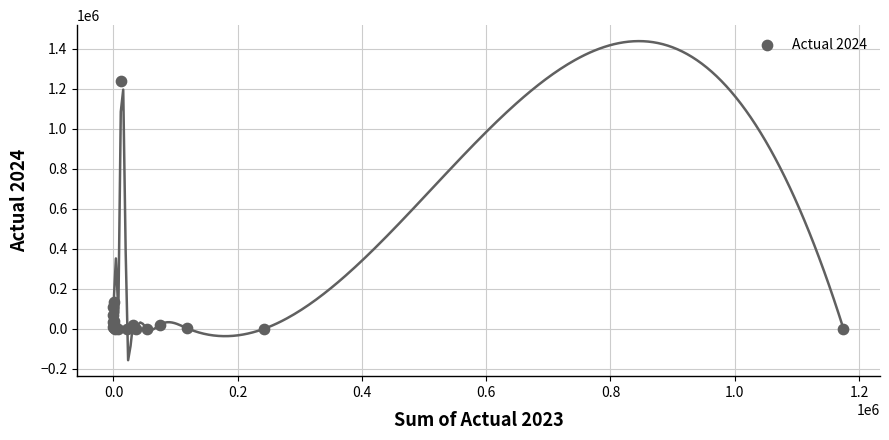

What Y value in the scatter plot is closest to 620433?

134113.2